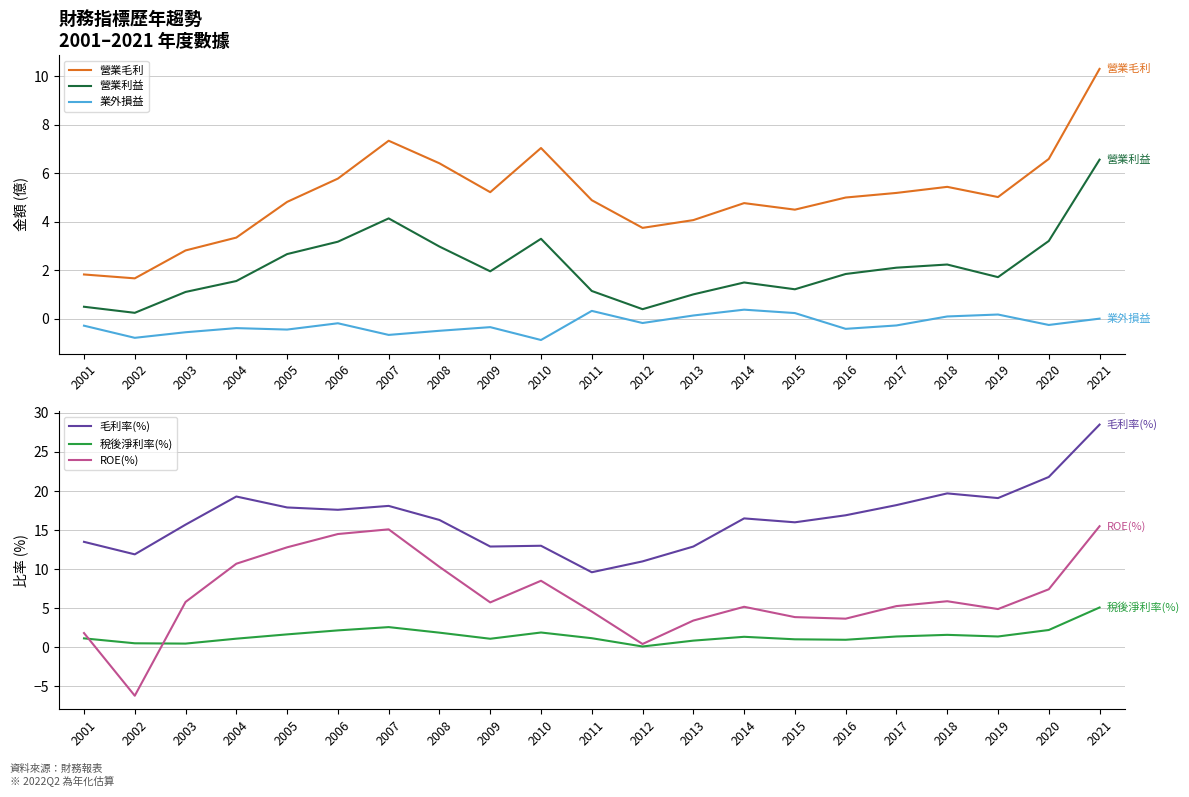

Is this an area chart (filled region under the line)?

No